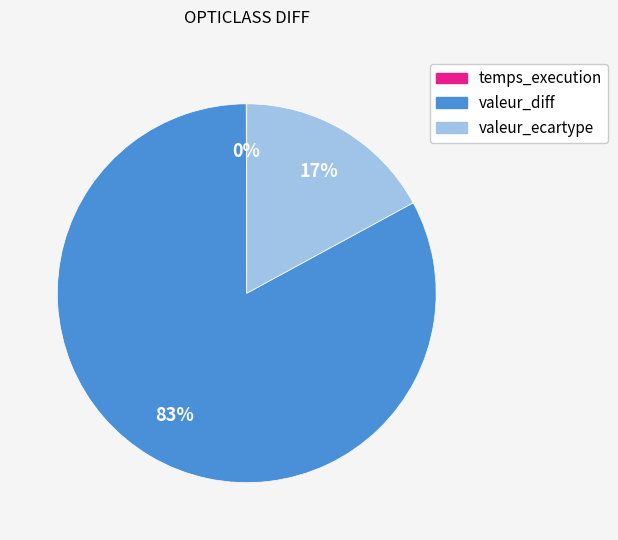

Does any single category account for the majority?

Yes